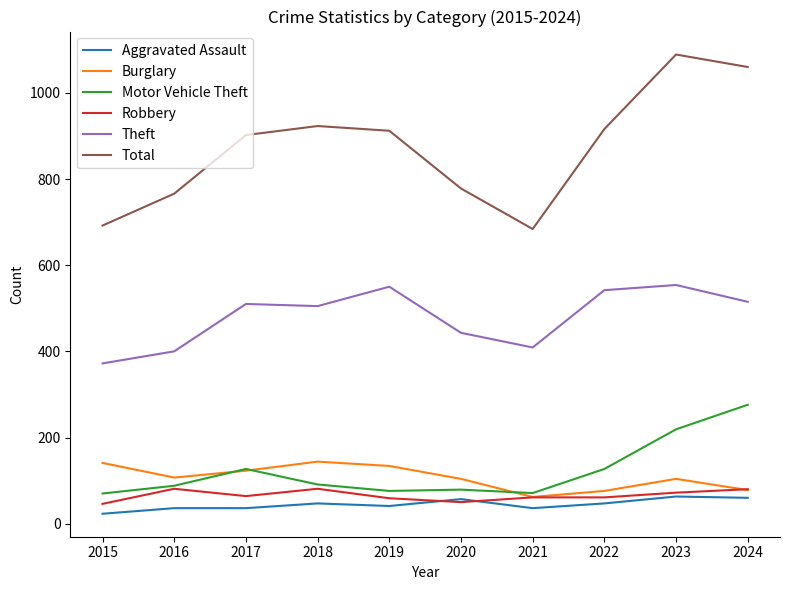

Is the value of Theft at 2020 greater than the value of Aggravated Assault at 2022?

Yes